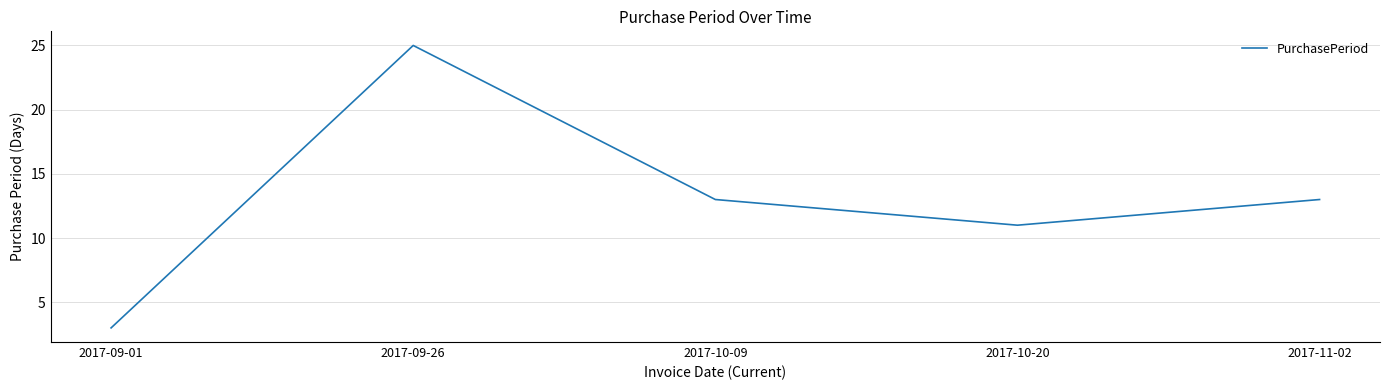

How many values are below 13?

2